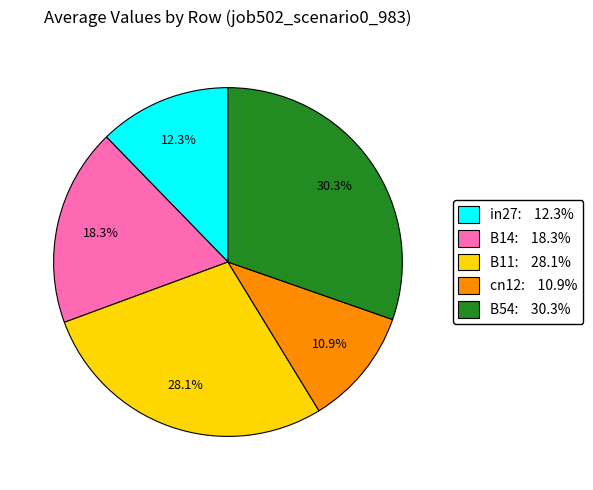

Is in27 the majority of the pie?

No